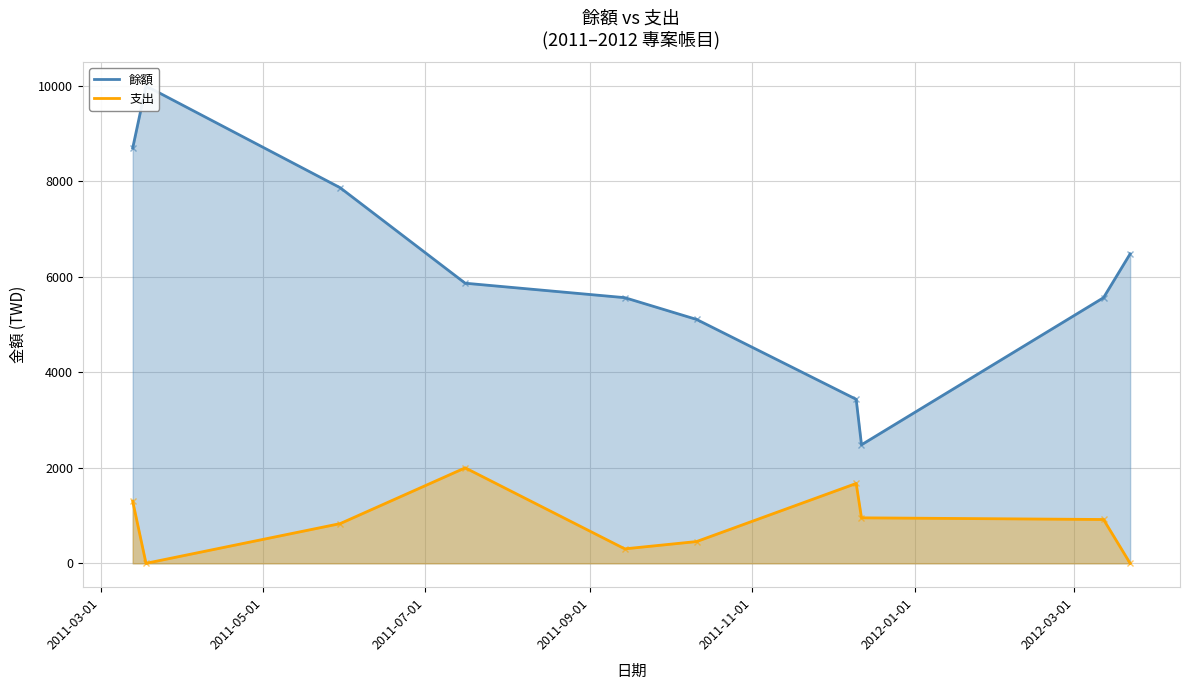

True or false: 餘額 and 支出 cross at least once.

False